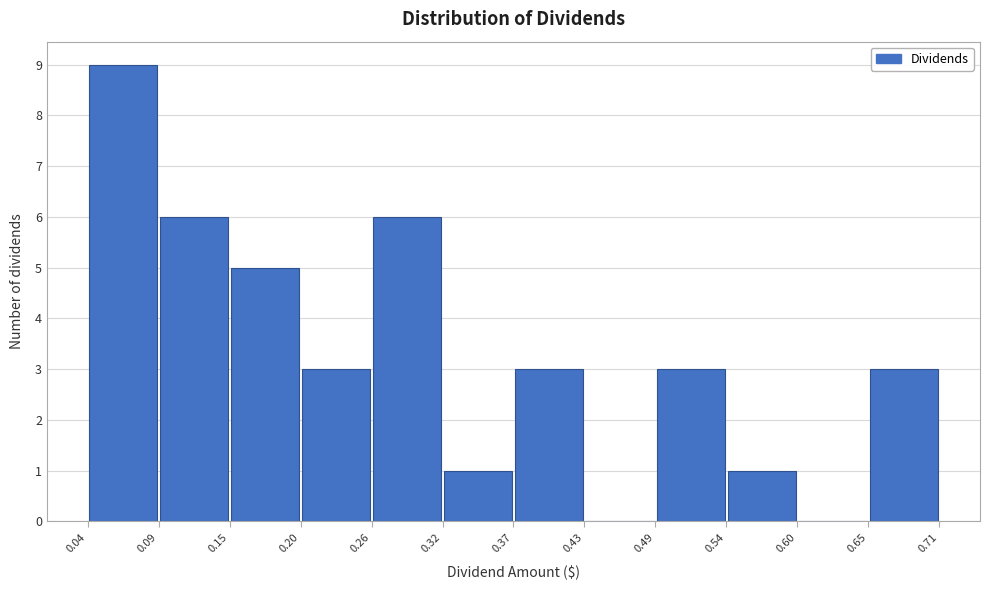

Over which range of the x-axis is the bar tallest?

0.04 to 0.09